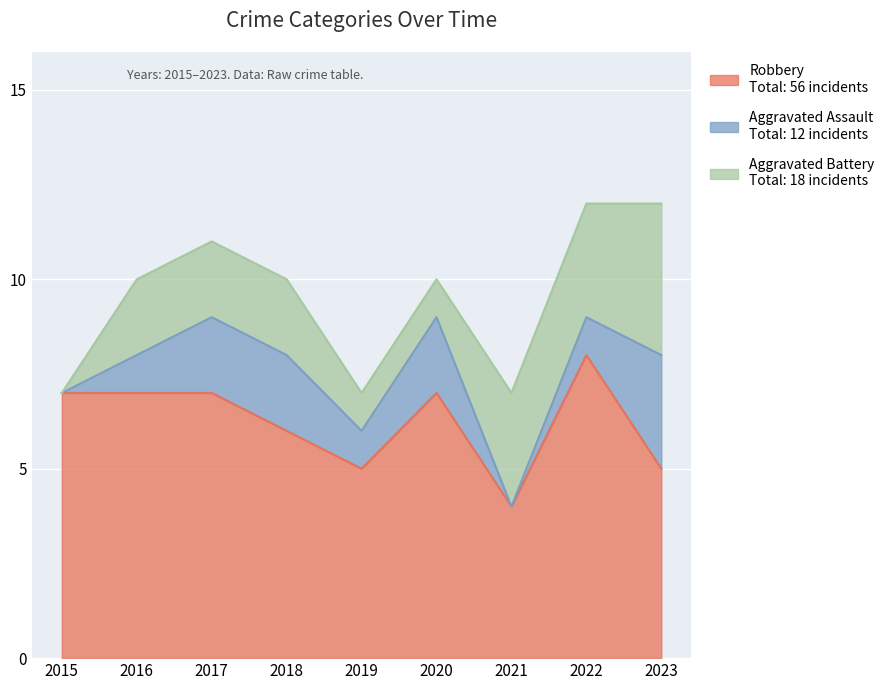

The Aggravated Battery series shows 1 at 2019. True or false?

True